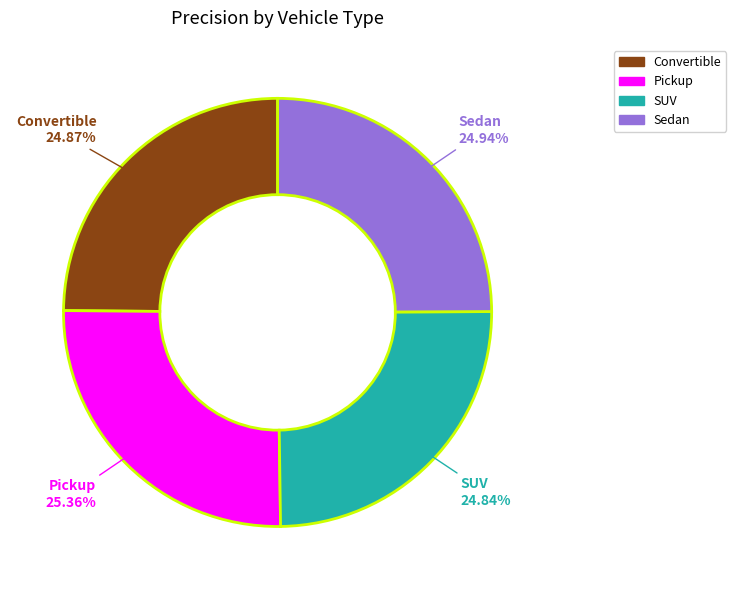

To the nearest percent, what is the average slice percentage?

25%